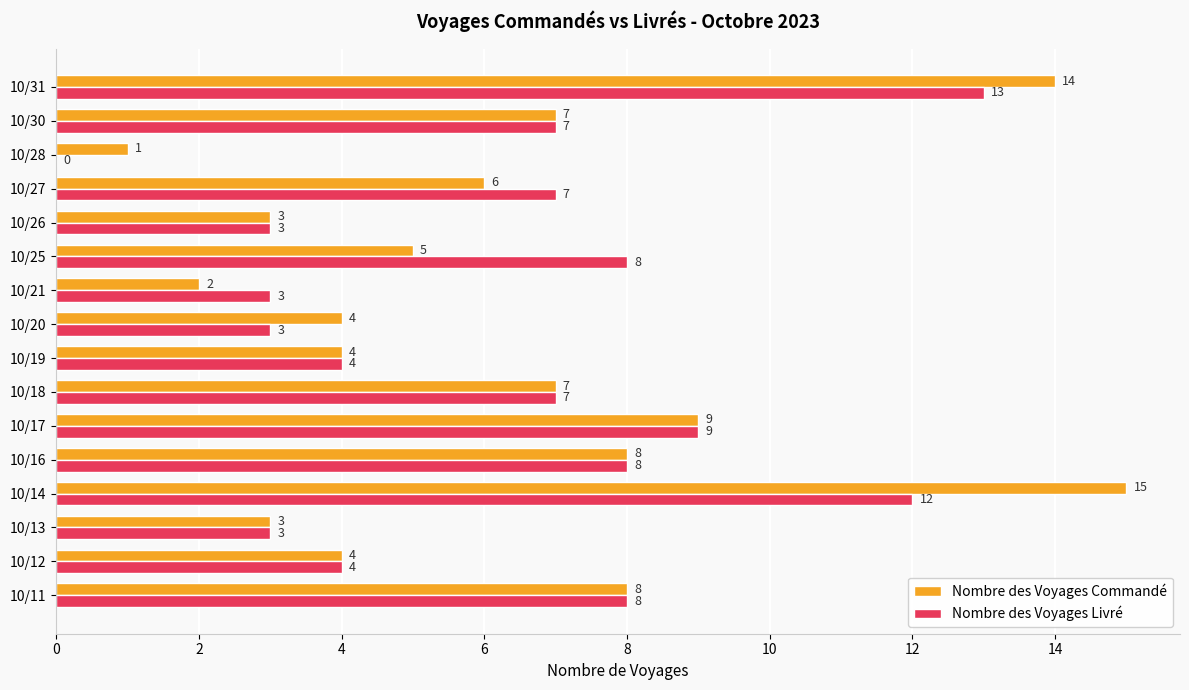

What are all the series names shown in the legend?

Nombre des Voyages Commandé, Nombre des Voyages Livré